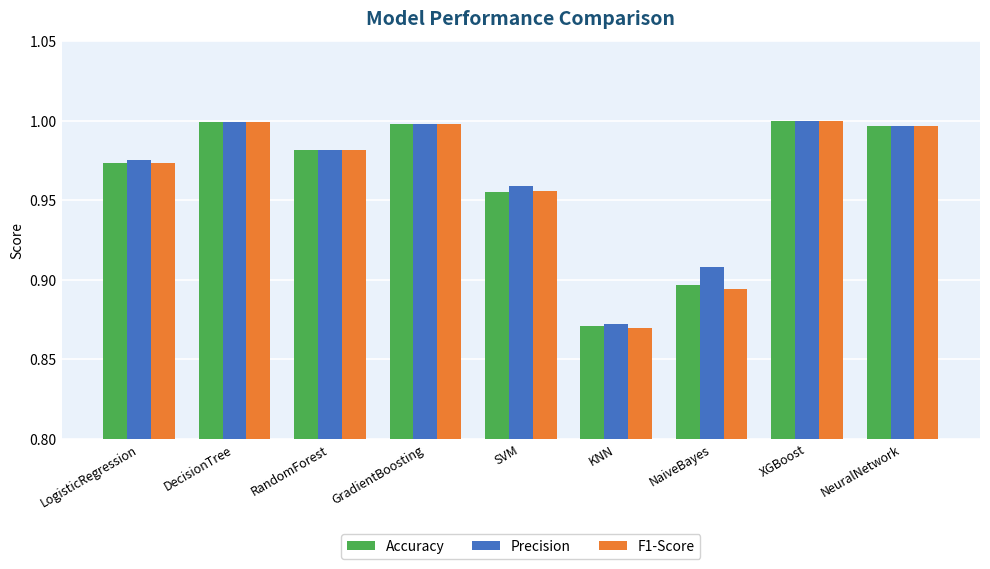

At how many categories does at least one series exceed 0?

9